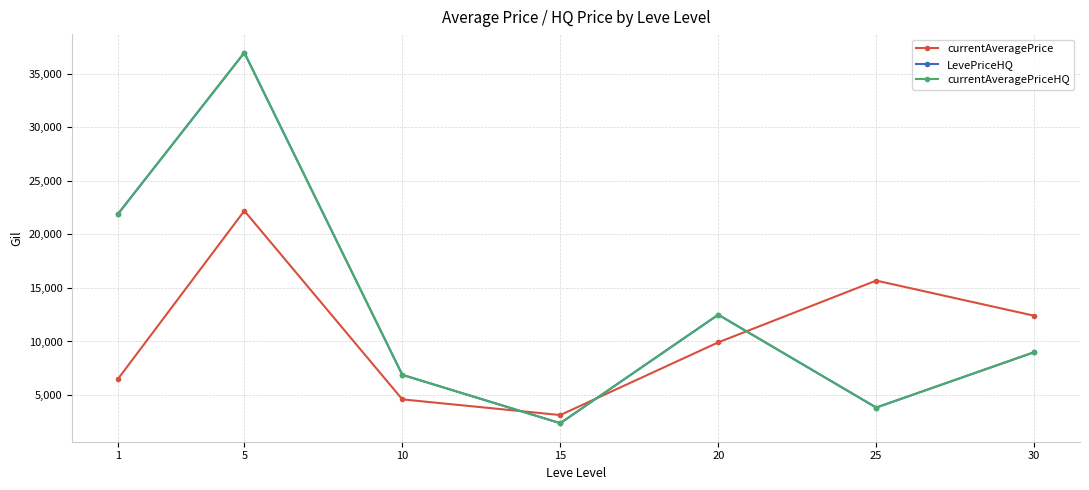

At which label does currentAveragePrice reach its peak?

5